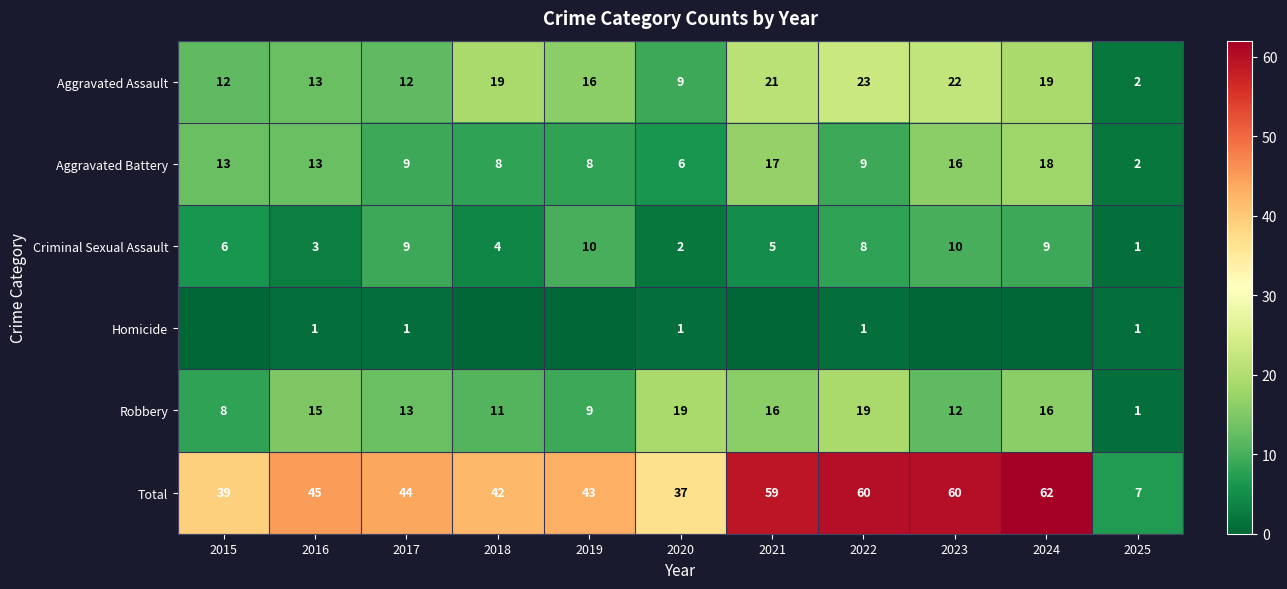

What value does the Total series have at 2024, to the nearest 10?

60